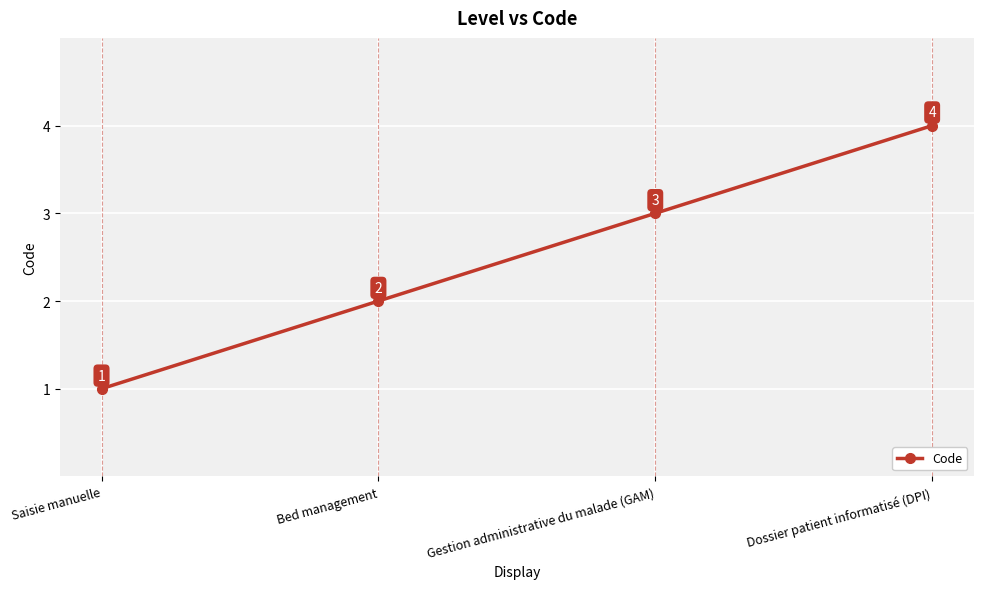

What is the difference between the values at Dossier patient informatisé (DPI) and Saisie manuelle?

3